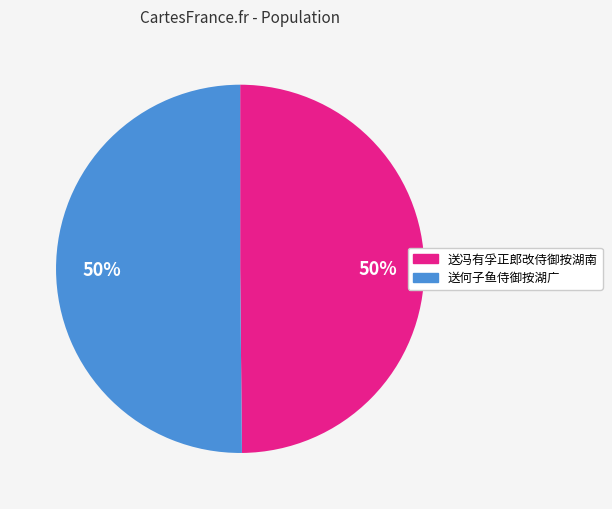

Combined, do 送何子鱼侍御按湖广 and 送冯有孚正郎改侍御按湖南 account for over 50%?

Yes